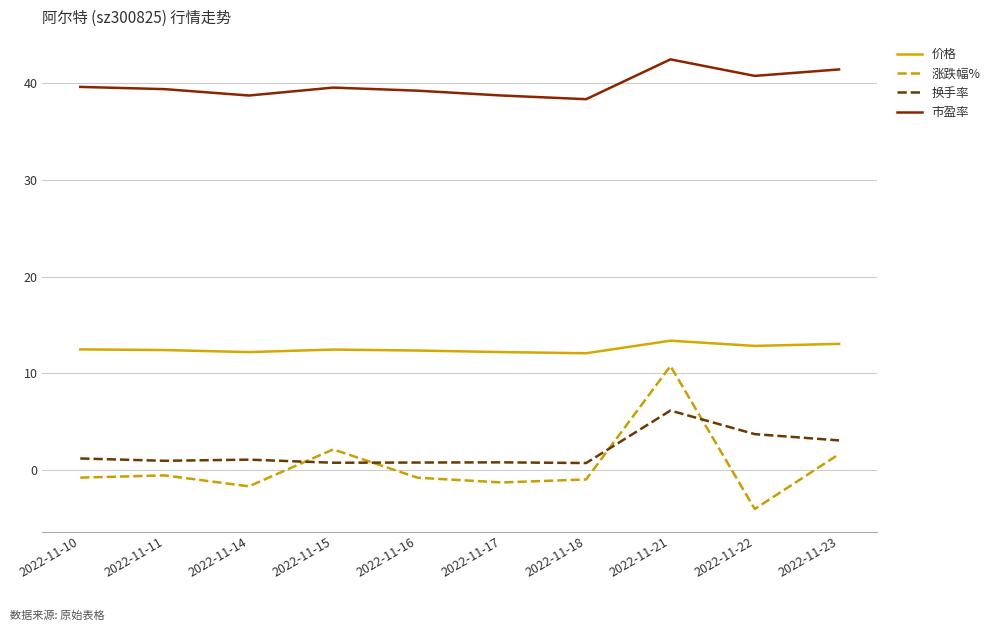

The value of 价格 at 2022-11-22 is 12.8. True or false?

True